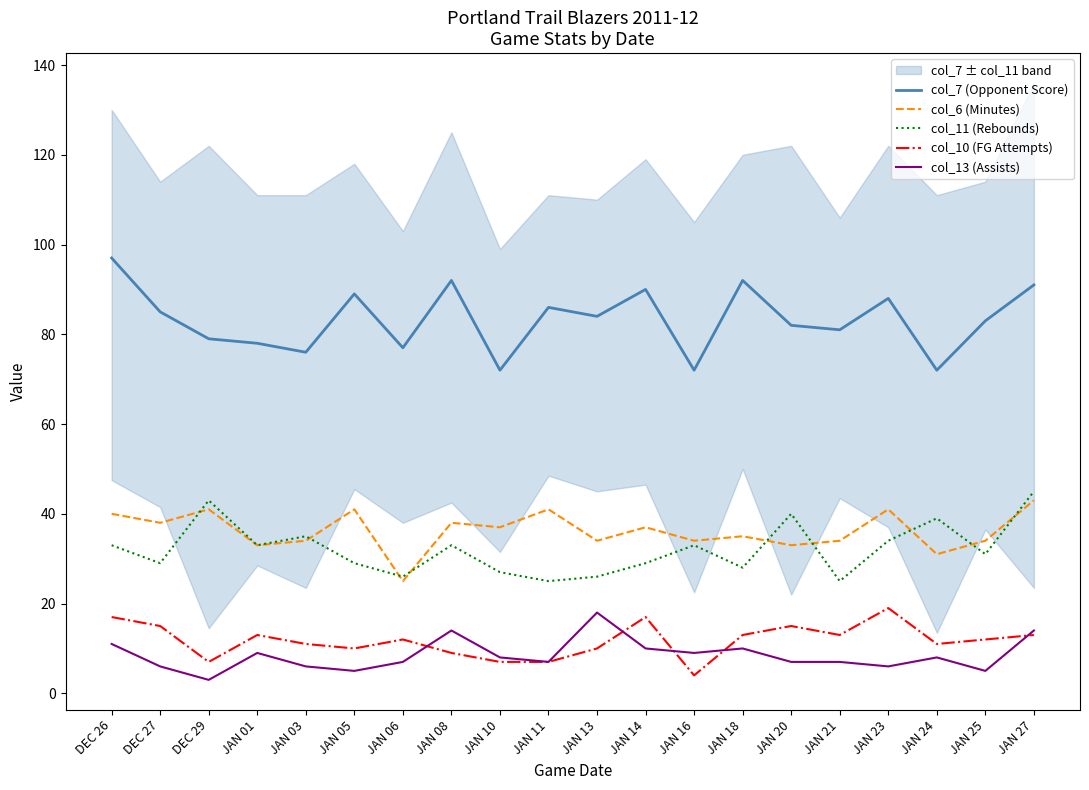

What is the maximum value shown in the chart?

97